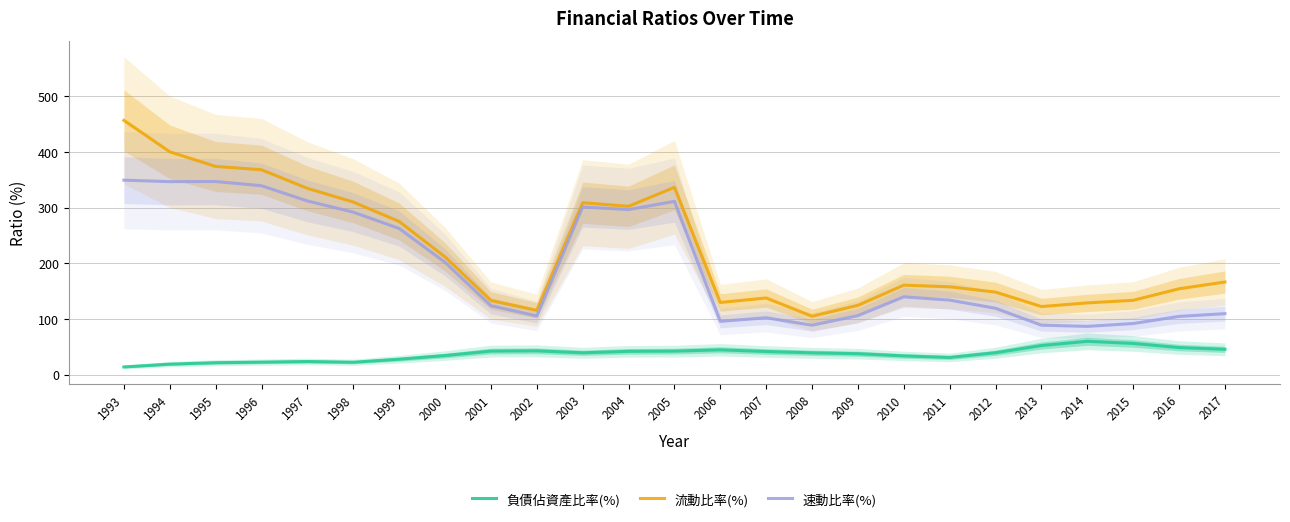

Rank the series at 2002 from lowest to highest value.

負債佔資產比率(%), 速動比率(%), 流動比率(%)